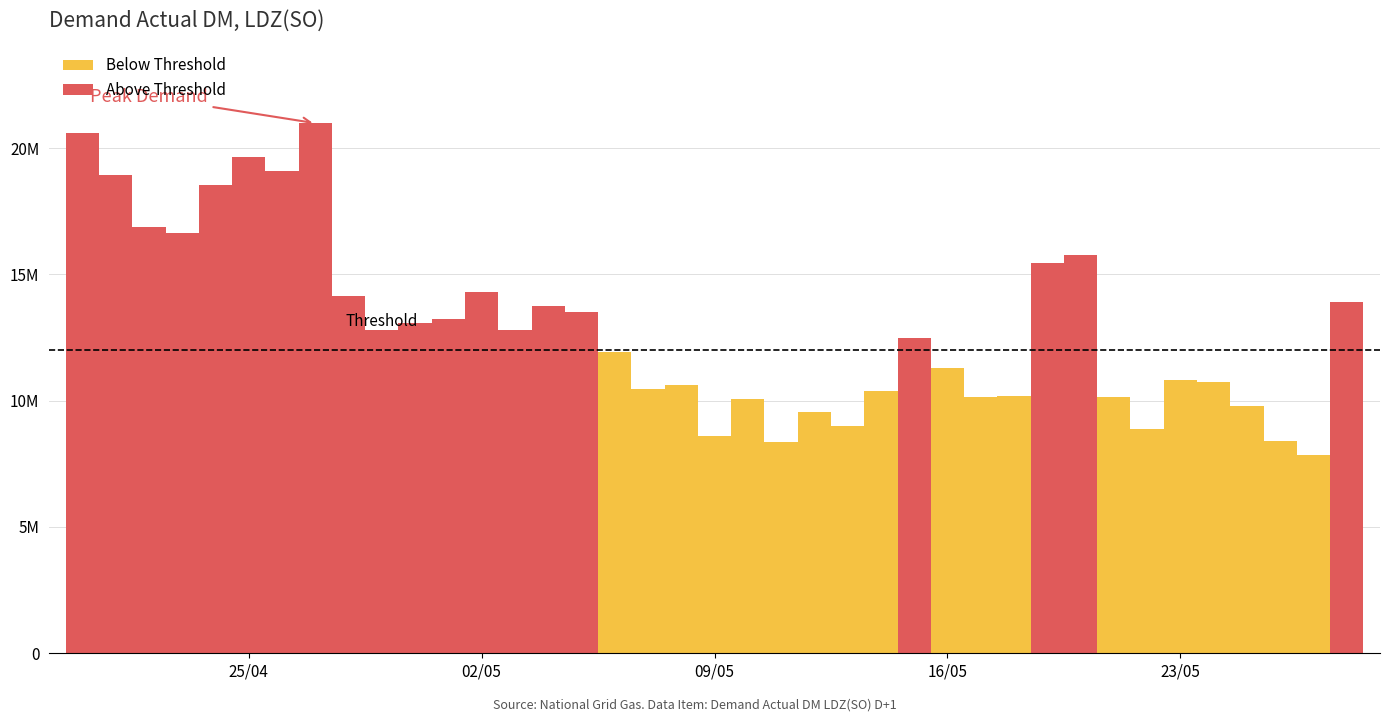

What is the smallest value displayed?

7850833